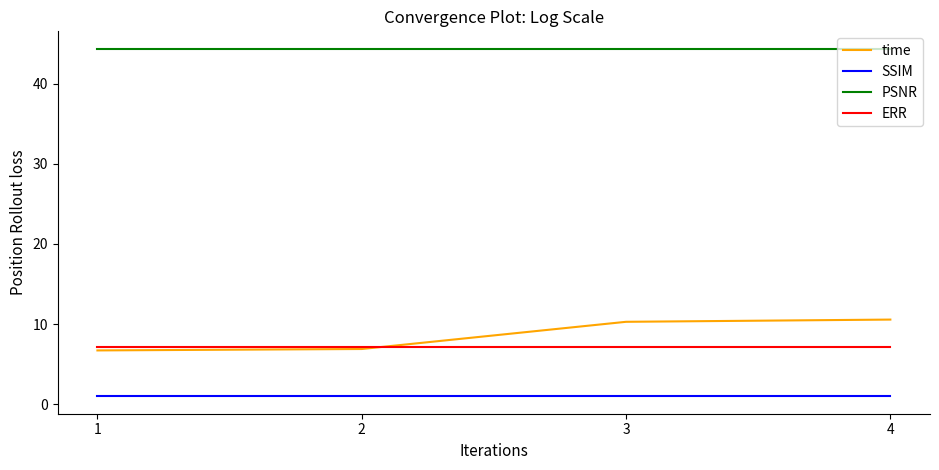

What is the average value of the PSNR series?

44.3